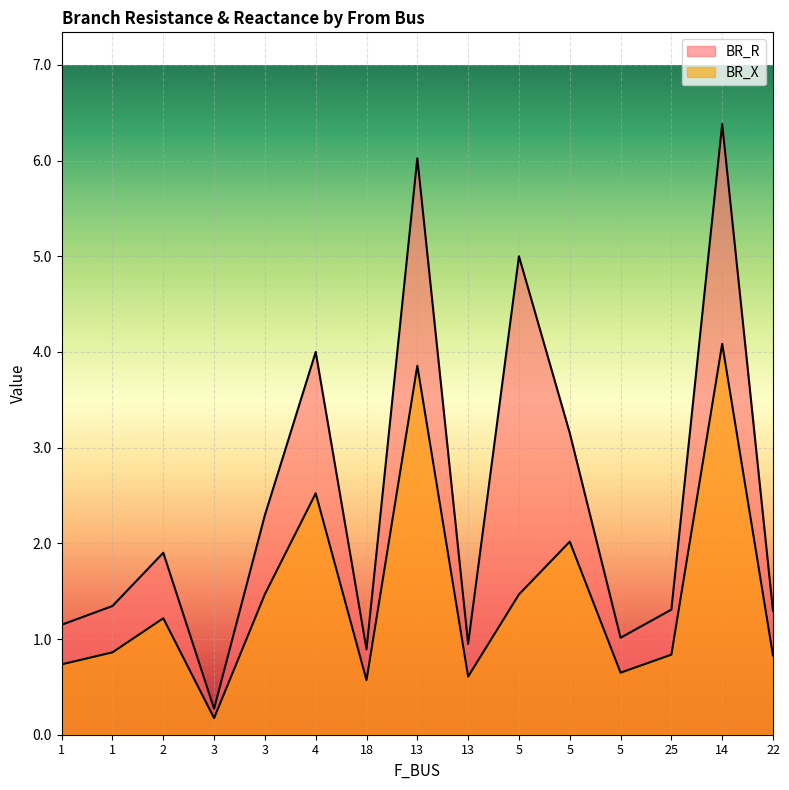

How many interior local valleys does the BR_X series have?

4